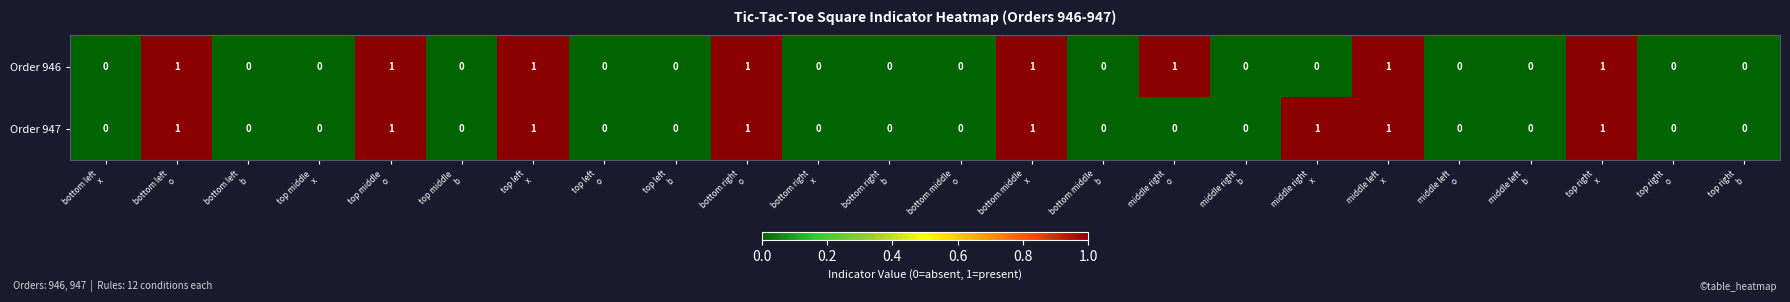

Count the Order 947 values in the range 0 to 1.

24